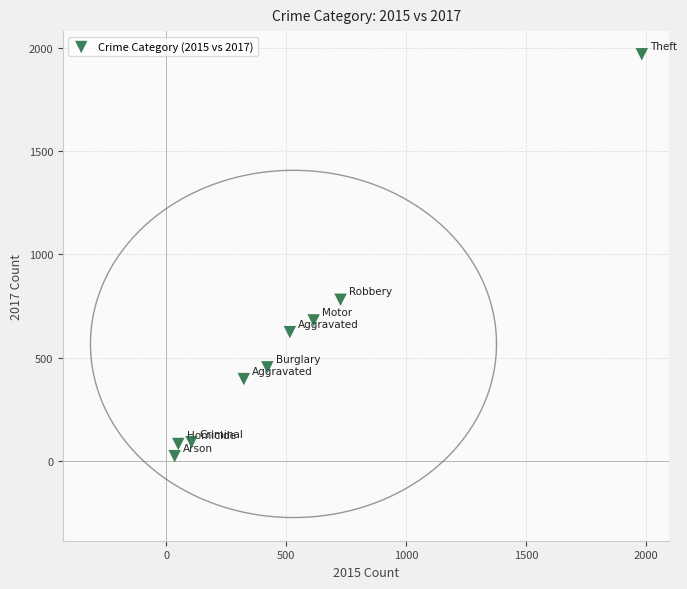

What Y value in the scatter plot is closest to 995?

780